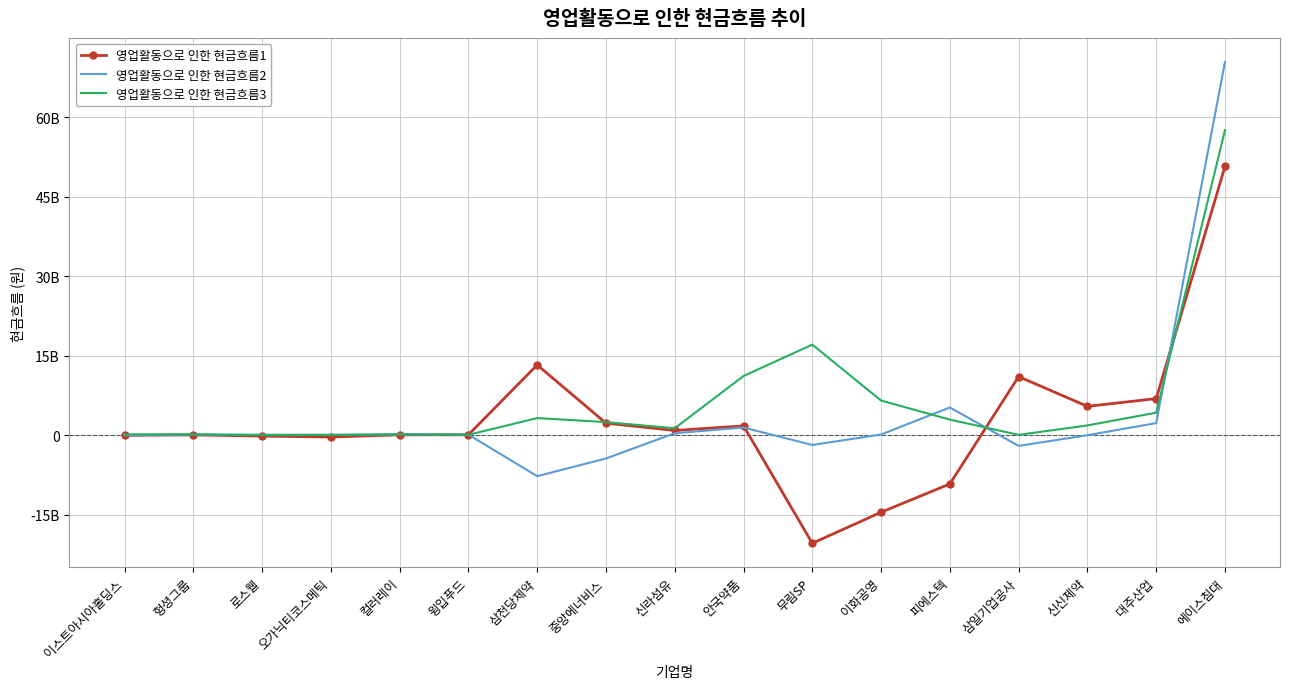

Reading left to right, transcribe all the data shown in this chart.

영업활동으로 인한 현금흐름1: 이스트아시아홀딩스=-452121	헝셩그룹=88900464	로스웰=-144992202	오가닉티코스메틱=-319245453	컬러레이=101607727	윙입푸드=100981222	삼천당제약=13278998700	중앙에너비스=2298925384	신라섬유=915122338	안국약품=1788483092	무림SP=-20366782726	이화공영=-14510622978	피에스텍=-9169290708	삼일기업공사=11079875827	신신제약=5460523753	대주산업=6933396153	에이스침대=50723579437
영업활동으로 인한 현금흐름2: 이스트아시아홀딩스=21720428	헝셩그룹=135553274	로스웰=122626931	오가닉티코스메틱=88972983	컬러레이=193414175	윙입푸드=128070970	삼천당제약=-7706965272	중앙에너비스=-4369799545	신라섬유=398771002	안국약품=1472160931	무림SP=-1817436413	이화공영=154720232	피에스텍=5252372631	삼일기업공사=-1990450215	신신제약=23183510	대주산업=2308966287	에이스침대=70411278989
영업활동으로 인한 현금흐름3: 이스트아시아홀딩스=178646269	헝셩그룹=175474019	로스웰=28703575	오가닉티코스메틱=83816672	컬러레이=177695355	윙입푸드=98927431	삼천당제약=3249732702	중앙에너비스=2492069615	신라섬유=1332652528	안국약품=11189823433	무림SP=17109722199	이화공영=6558297553	피에스텍=2966328459	삼일기업공사=87708275	신신제약=1865186383	대주산업=4272502844	에이스침대=57573086900